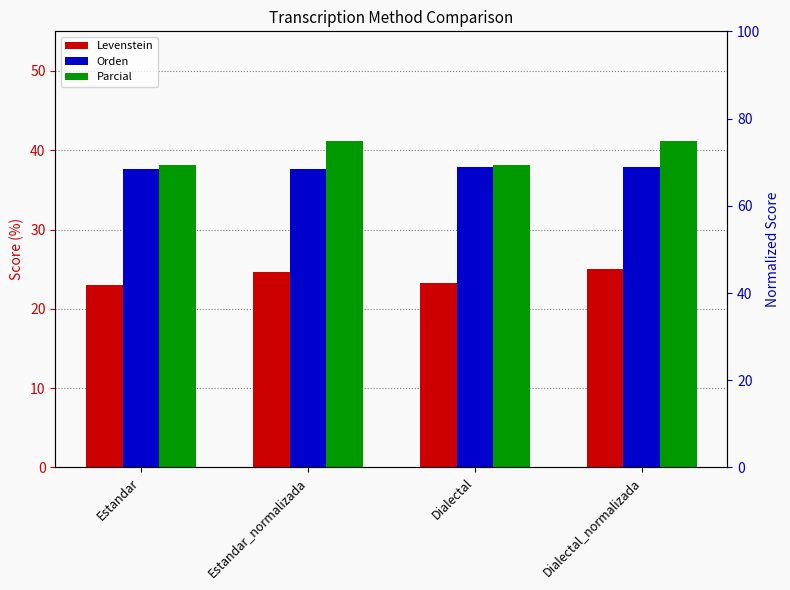

How many categories are shown in the chart?

4